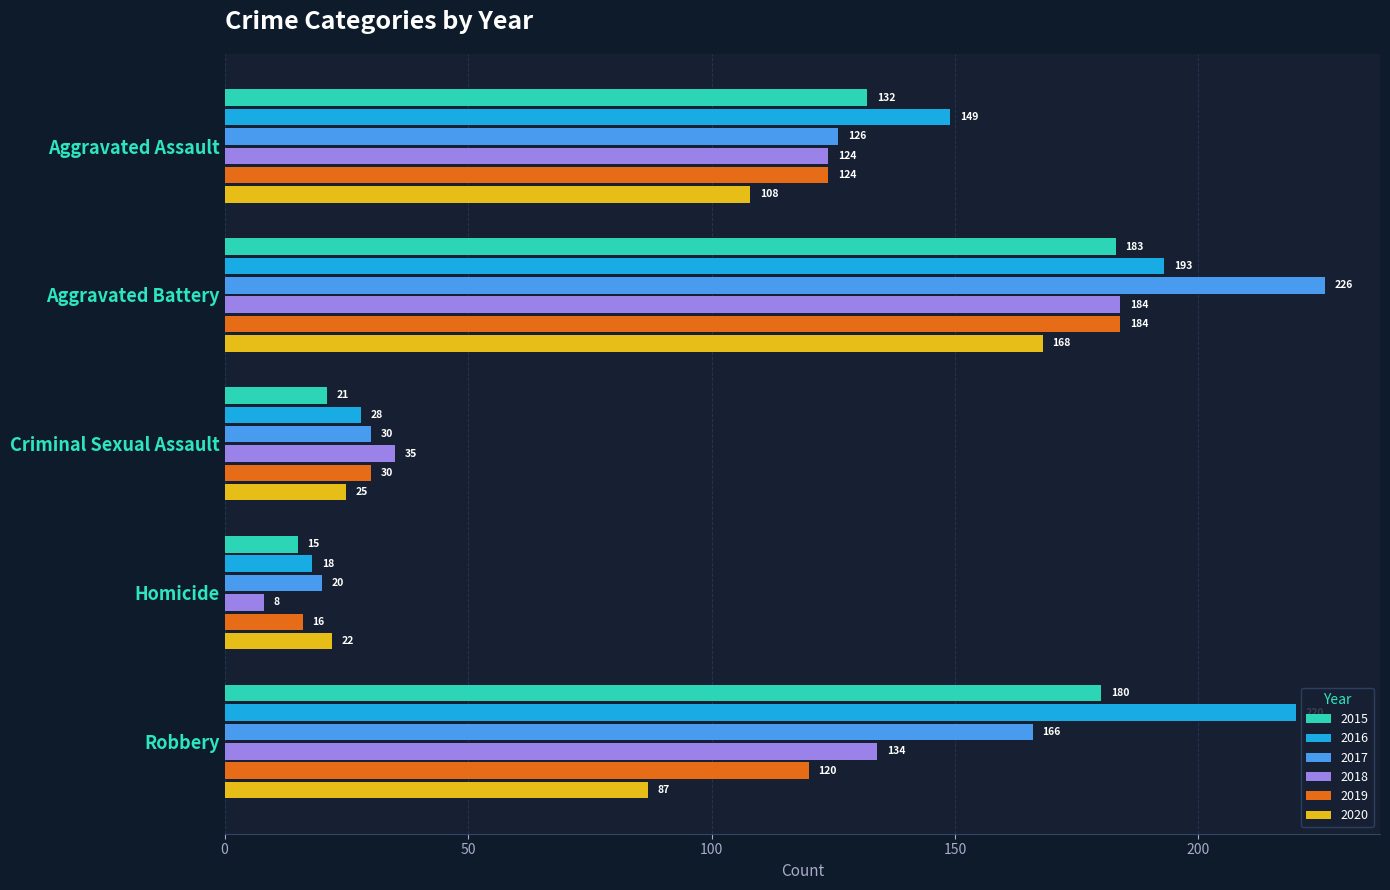

The value of 2020 at Aggravated Battery is 168. True or false?

True